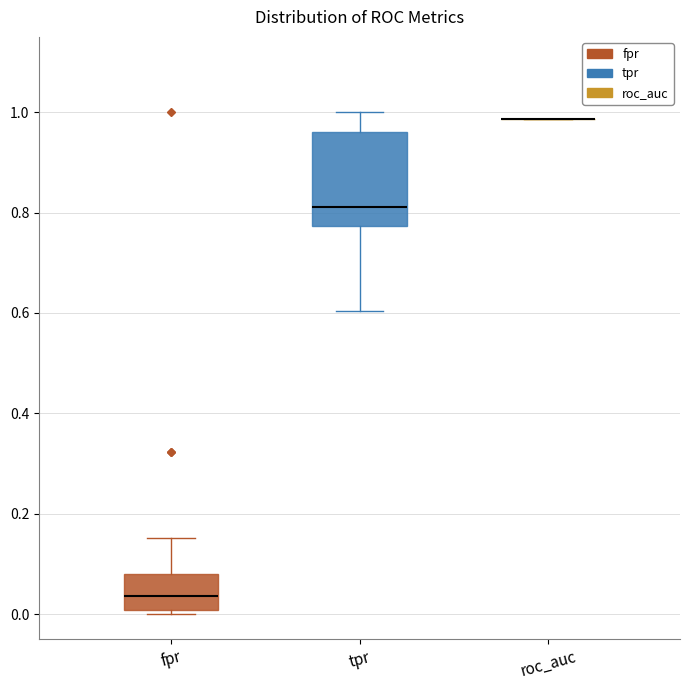

Reading left to right, read every box against the y-axis: the position of its median line, the range the box covers, and the ends of its whiskers. The values are not printed on the chart, so give them approximately, as read against the axis.

fpr: median 0.04, box 0.00 to 0.08, whiskers 0.00 (just below the box's lower edge) to 0.16
tpr: median 0.82, box 0.78 to 0.96, whiskers 0.60 to 1.00
roc_auc: box collapsed to a line at 0.98, whiskers 0.98 to 0.98